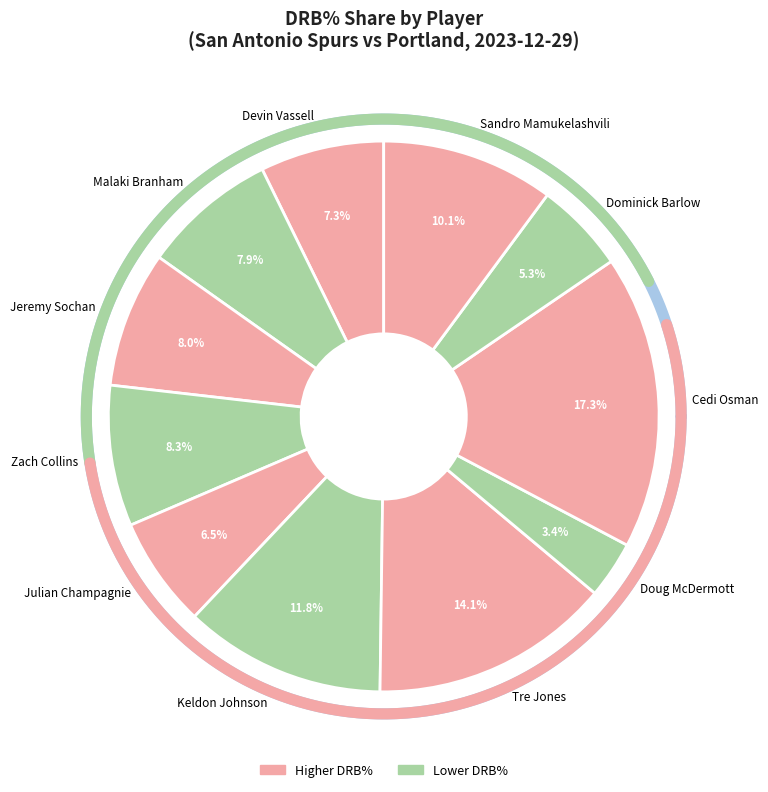

Does any single category account for the majority?

No